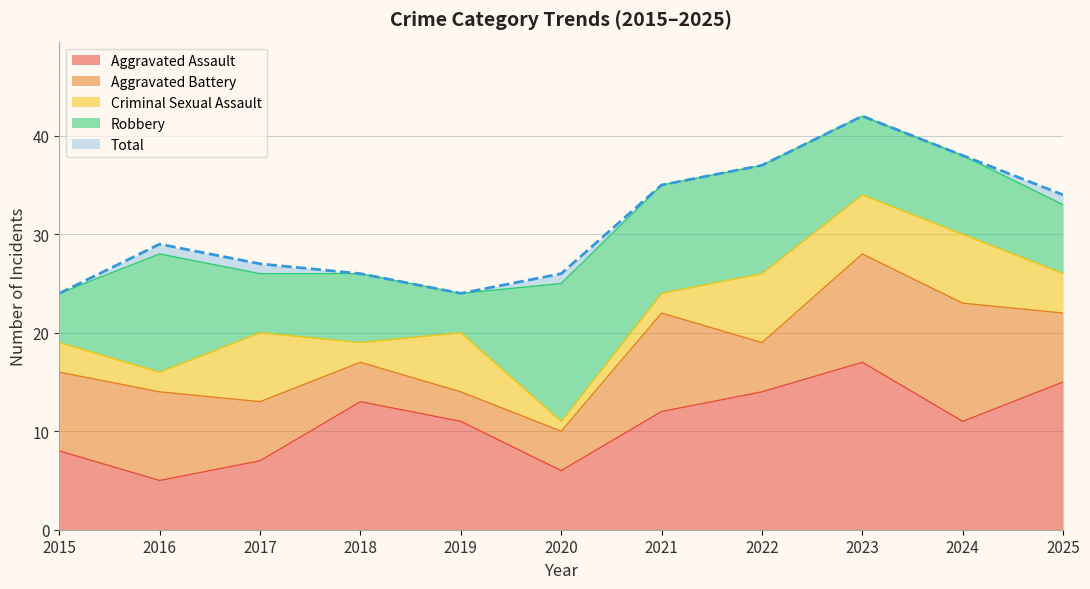

True or false: Total has more than 1 points higher than both neighbors.

True